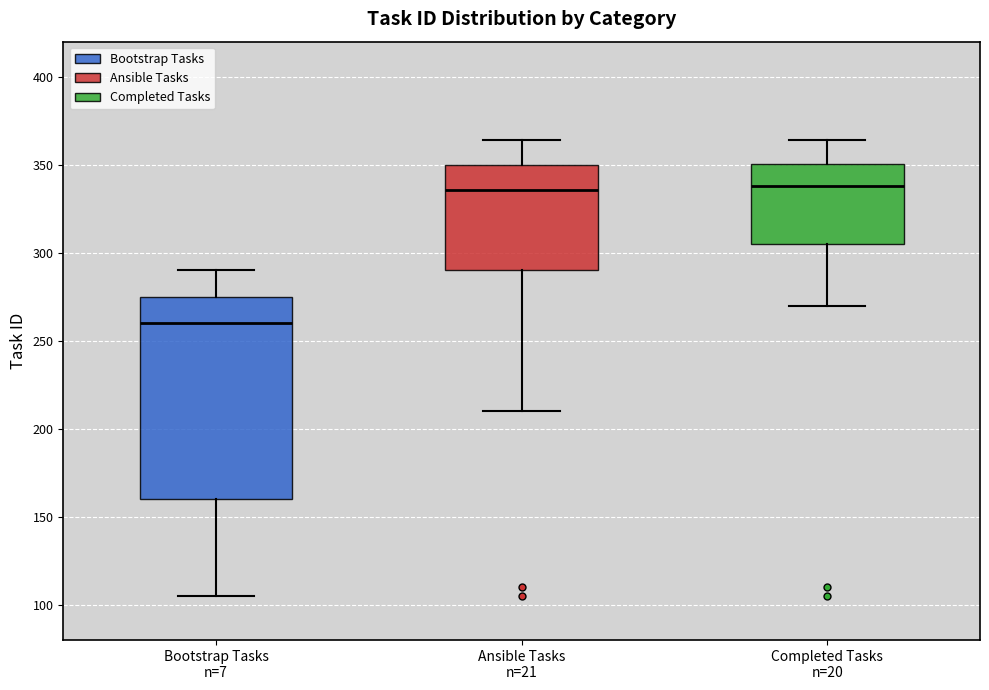

Reading left to right, transcribe this box plot: for each box, give where its median line is, the range the box spans, and where its two whiskers end, as read against the y-axis. The values are not printed on the chart, so give them approximately, as read against the axis.

Bootstrap Tasks n=7: median 260, box 160 to 275, whiskers 105 to 290
Ansible Tasks n=21: median 335, box 290 to 350, whiskers 210 to 365
Completed Tasks n=20: median 340, box 305 to 350, whiskers 270 to 365